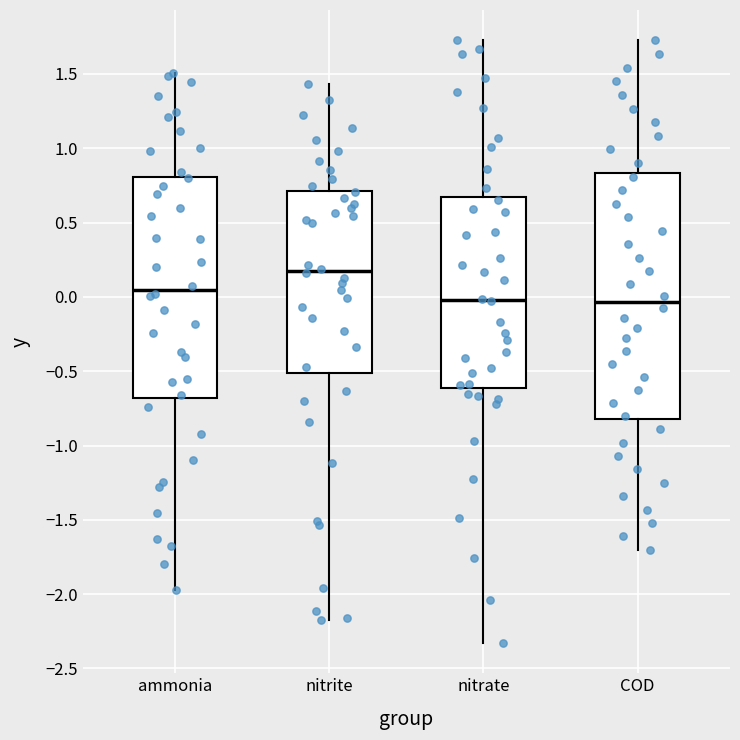

Which box is the tallest, from its lower edge to its upper edge?

COD